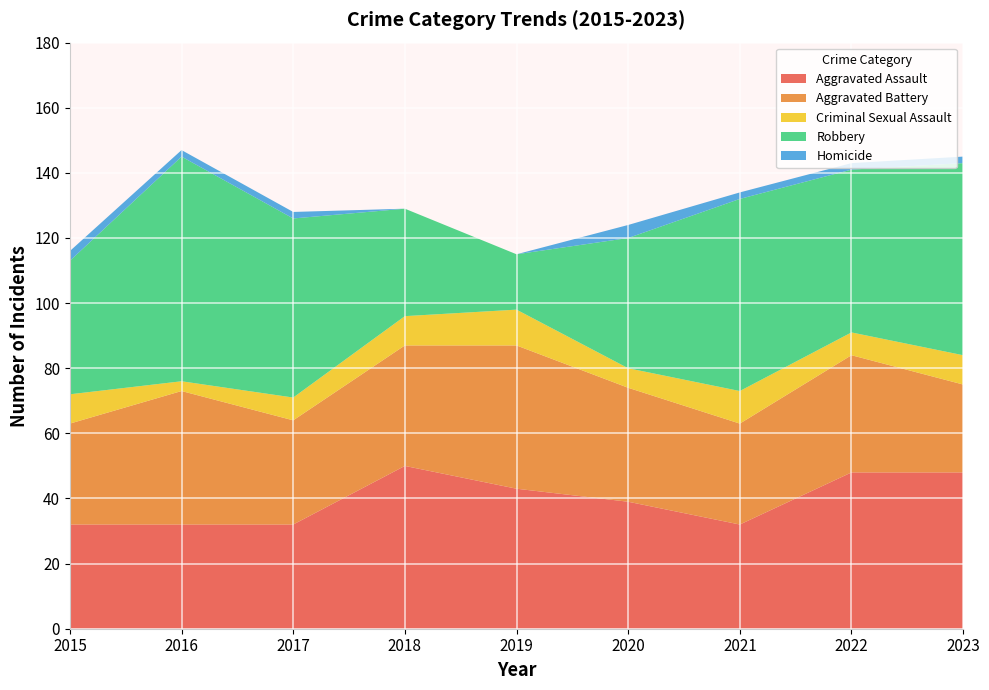

Reading left to right, extract all data points from this chart.

Aggravated Assault: 2015=32	2016=32	2017=32	2018=50	2019=43	2020=39	2021=32	2022=48	2023=48
Aggravated Battery: 2015=31	2016=41	2017=32	2018=37	2019=44	2020=35	2021=31	2022=36	2023=27
Criminal Sexual Assault: 2015=9	2016=3	2017=7	2018=9	2019=11	2020=6	2021=10	2022=7	2023=9
Robbery: 2015=41	2016=69	2017=55	2018=33	2019=17	2020=40	2021=59	2022=50	2023=59
Homicide: 2015=3	2016=2	2017=2	2018=0	2019=0	2020=4	2021=2	2022=2	2023=2